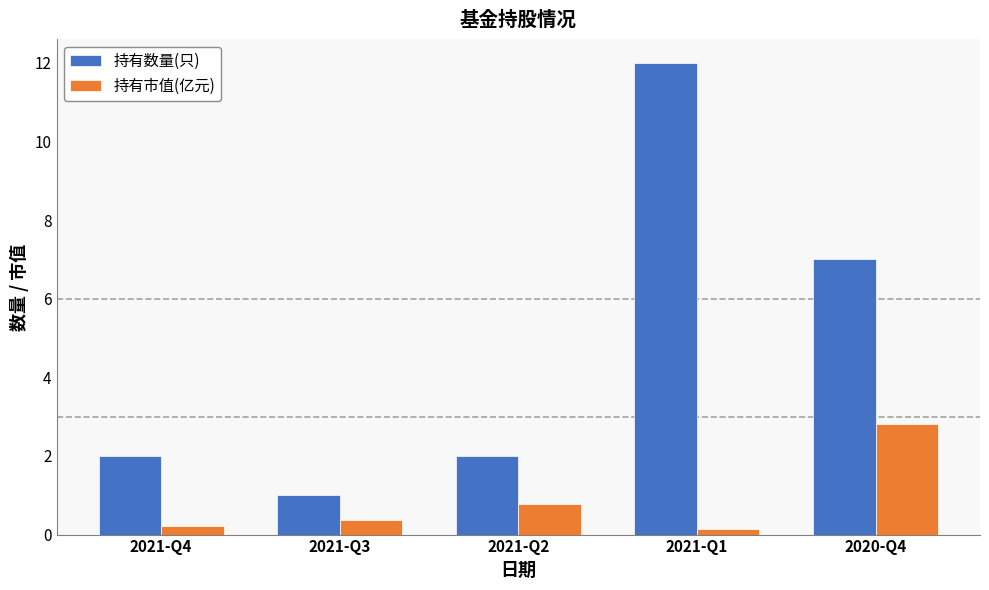

What is the difference between the maximum and minimum values in the 持有数量(只) series?

11.0